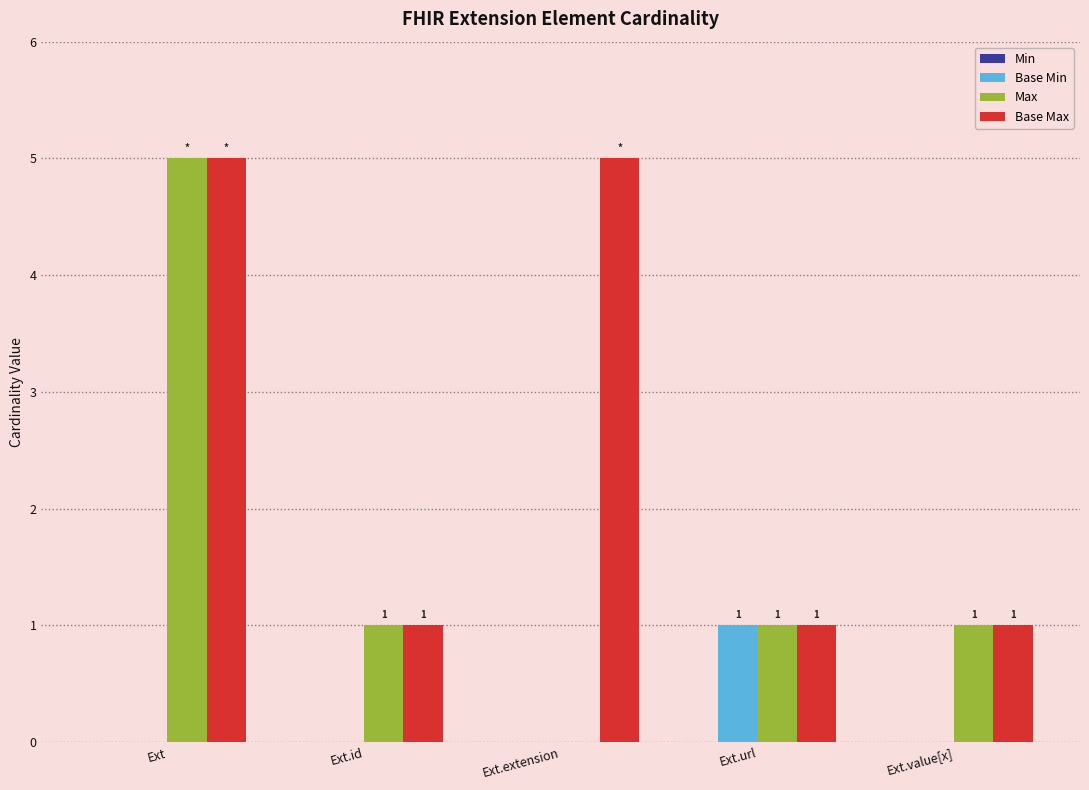

Are the bars grouped side by side (vs. stacked)?

Yes